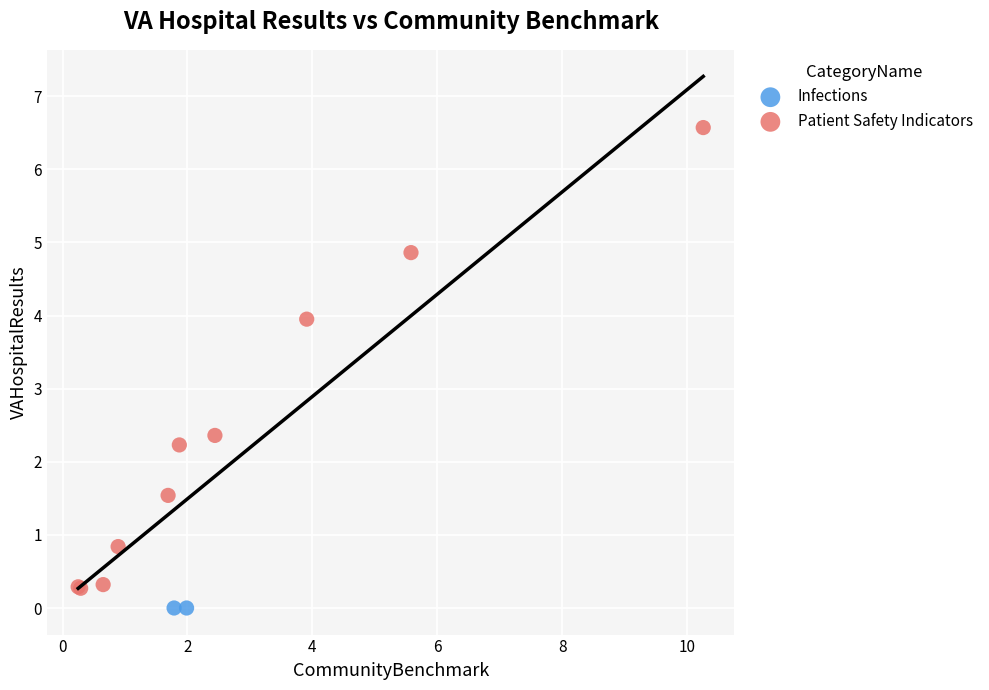

What are all the series names shown in the legend?

Infections, Patient Safety Indicators